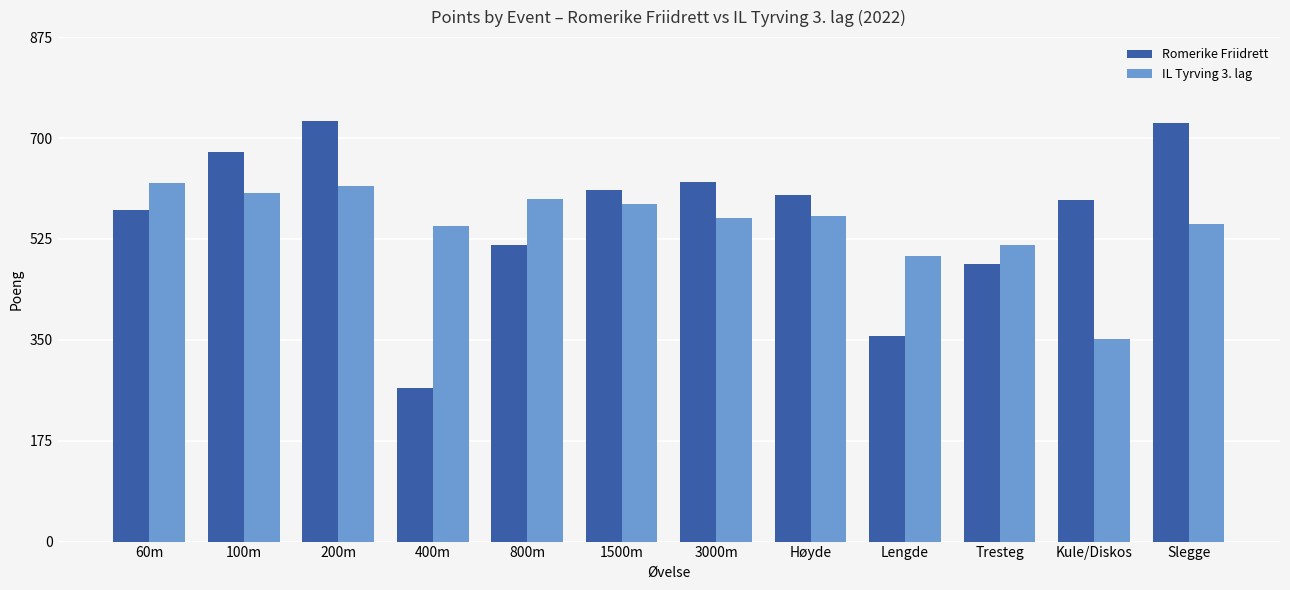

The IL Tyrving 3. lag series shows 616 at 200m. True or false?

True